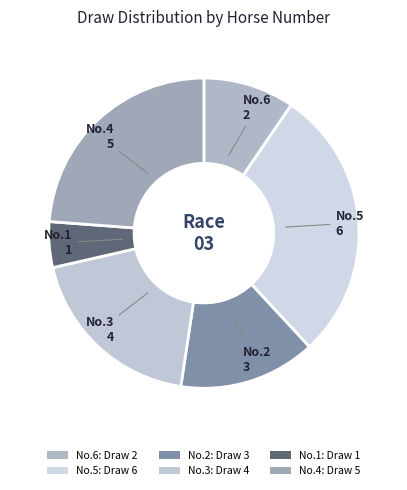

How many segments does this pie chart have?

6